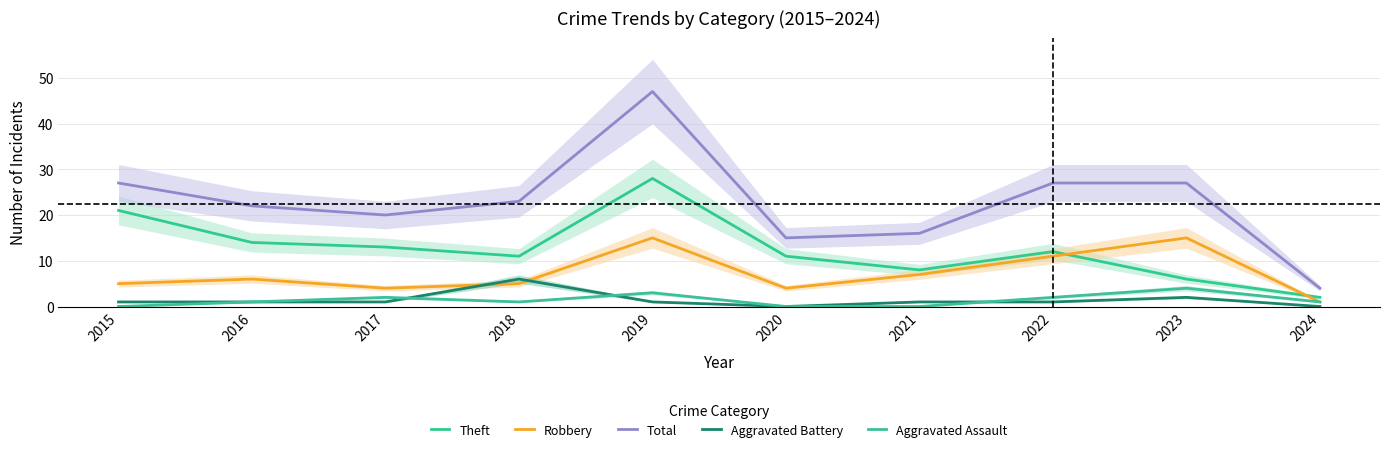

Is this an area chart (filled region under the line)?

No